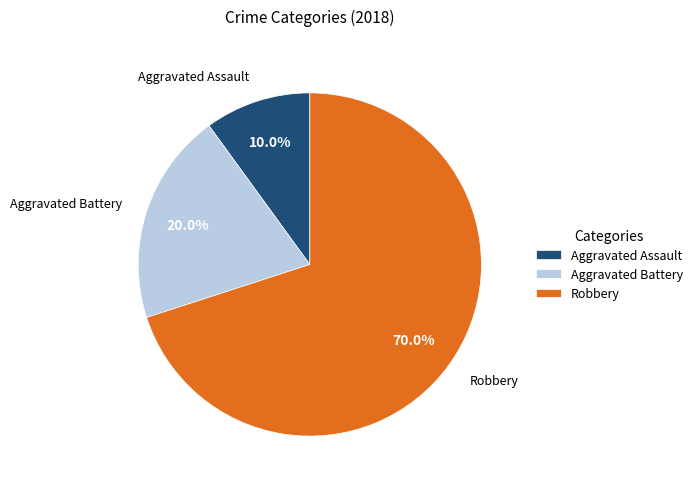

To the nearest percent, what percentage of the pie is Aggravated Assault?

10%